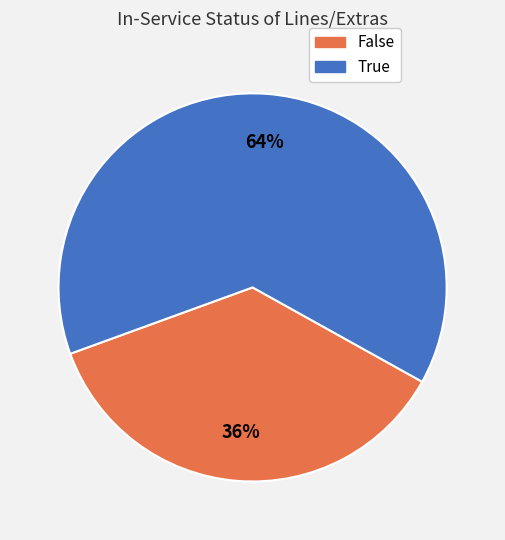

How many slices are in this pie chart?

2